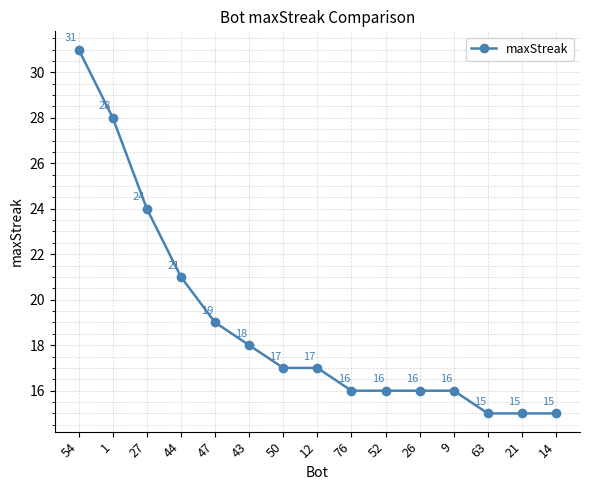

What position from the right is 1?

14